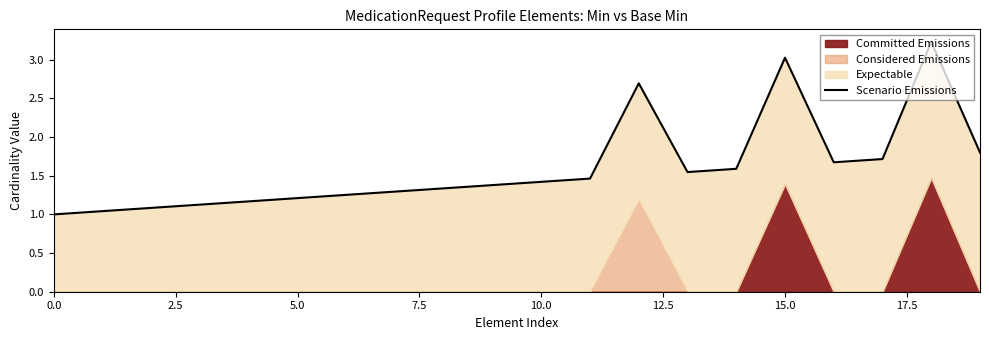

How many lines are shown in the chart?

1